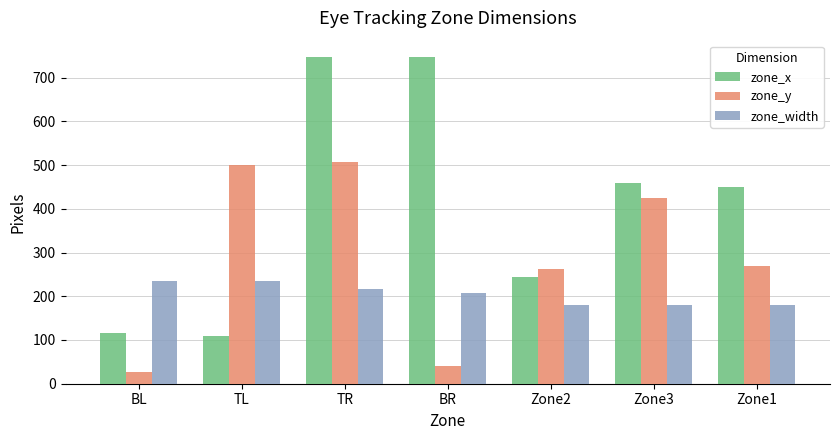

At which category is the sum across all series the highest?

TR